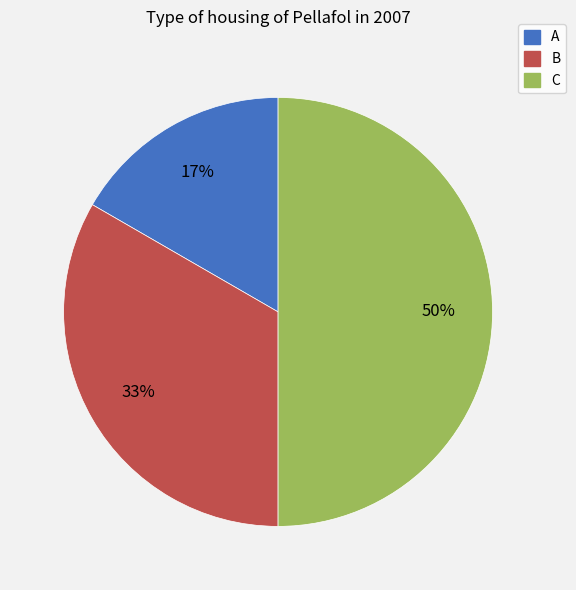

How many segments does this pie chart have?

3